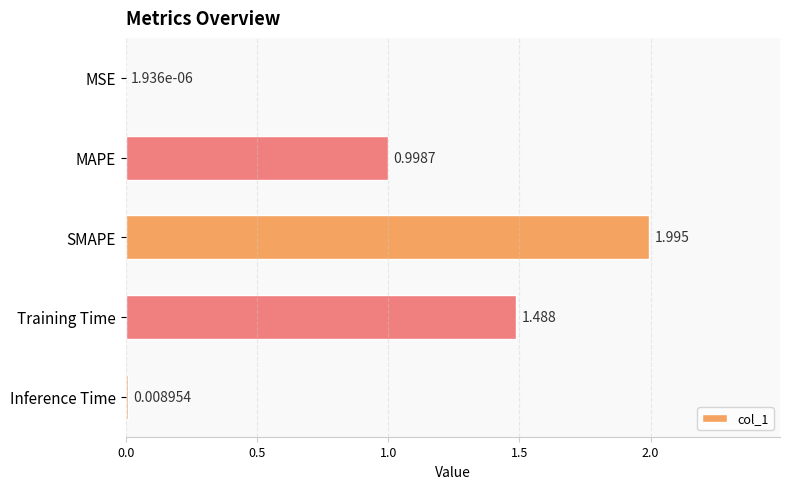

Between Training Time and MAPE, which is larger?

Training Time